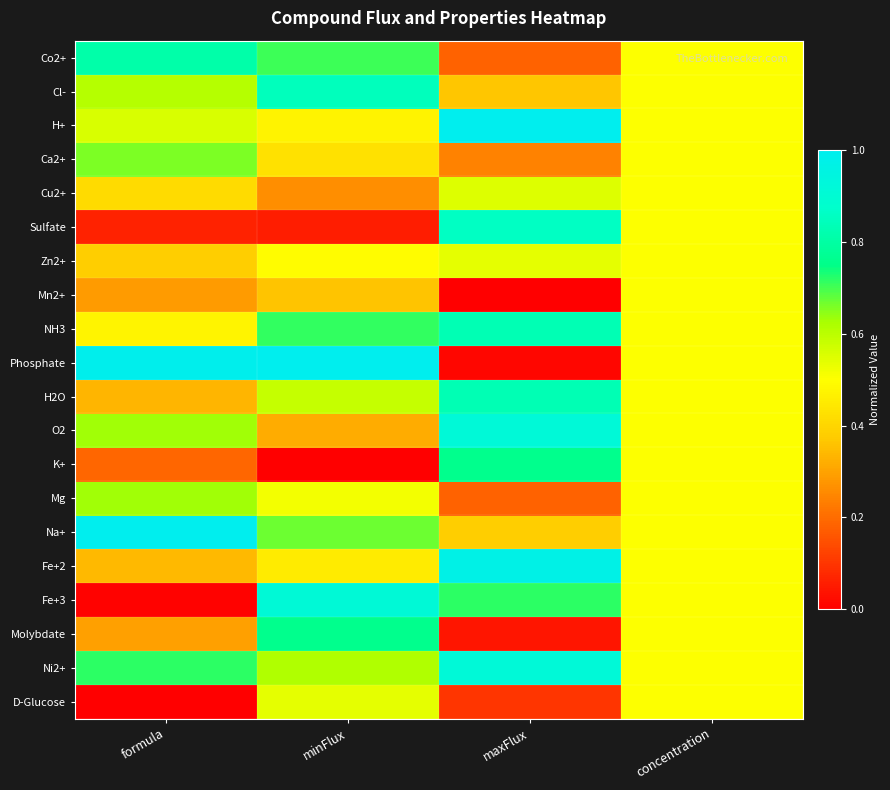

Reading right to left, list all the values displayed in this chart.

Co2+: concentration=0.5	maxFlux=0.2	minFlux=0.7	formula=0.8
Cl-: concentration=0.5	maxFlux=0.4	minFlux=0.8	formula=0.6
H+: concentration=0.5	maxFlux=1.0	minFlux=0.5	formula=0.6
Ca2+: concentration=0.5	maxFlux=0.2	minFlux=0.4	formula=0.7
Cu2+: concentration=0.5	maxFlux=0.5	minFlux=0.3	formula=0.4
Sulfate: concentration=0.5	maxFlux=0.9	minFlux=0.1	formula=0.1
Zn2+: concentration=0.5	maxFlux=0.5	minFlux=0.5	formula=0.4
Mn2+: concentration=0.5	maxFlux=0.0	minFlux=0.4	formula=0.3
NH3: concentration=0.5	maxFlux=0.8	minFlux=0.7	formula=0.5
Phosphate: concentration=0.5	maxFlux=0.0	minFlux=1.0	formula=1.0
H2O: concentration=0.5	maxFlux=0.8	minFlux=0.6	formula=0.3
O2: concentration=0.5	maxFlux=0.9	minFlux=0.3	formula=0.6
K+: concentration=0.5	maxFlux=0.8	minFlux=0.0	formula=0.2
Mg: concentration=0.5	maxFlux=0.2	minFlux=0.5	formula=0.6
Na+: concentration=0.5	maxFlux=0.4	minFlux=0.7	formula=1.0
Fe+2: concentration=0.5	maxFlux=1.0	minFlux=0.5	formula=0.3
Fe+3: concentration=0.5	maxFlux=0.7	minFlux=0.9	formula=0.0
Molybdate: concentration=0.5	maxFlux=0.0	minFlux=0.8	formula=0.3
Ni2+: concentration=0.5	maxFlux=0.9	minFlux=0.6	formula=0.7
D-Glucose: concentration=0.5	maxFlux=0.1	minFlux=0.5	formula=0.0